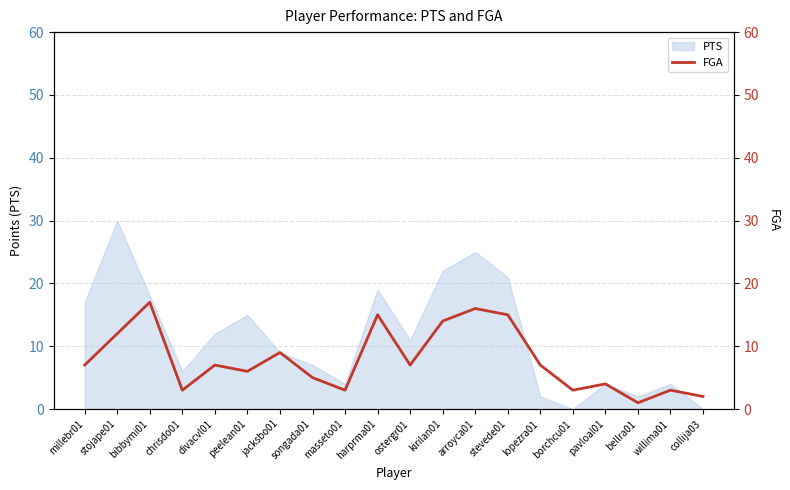

Rank the categories by value from highest to lowest.

bibbymi01, arroyca01, harprma01, stevede01, kirilan01, stojape01, jacksbo01, millebr01, divacvl01, ostergr01, lopezra01, peelean01, songada01, pavloal01, chrisdo01, masseto01, borchcu01, willima01, collija03, bellra01